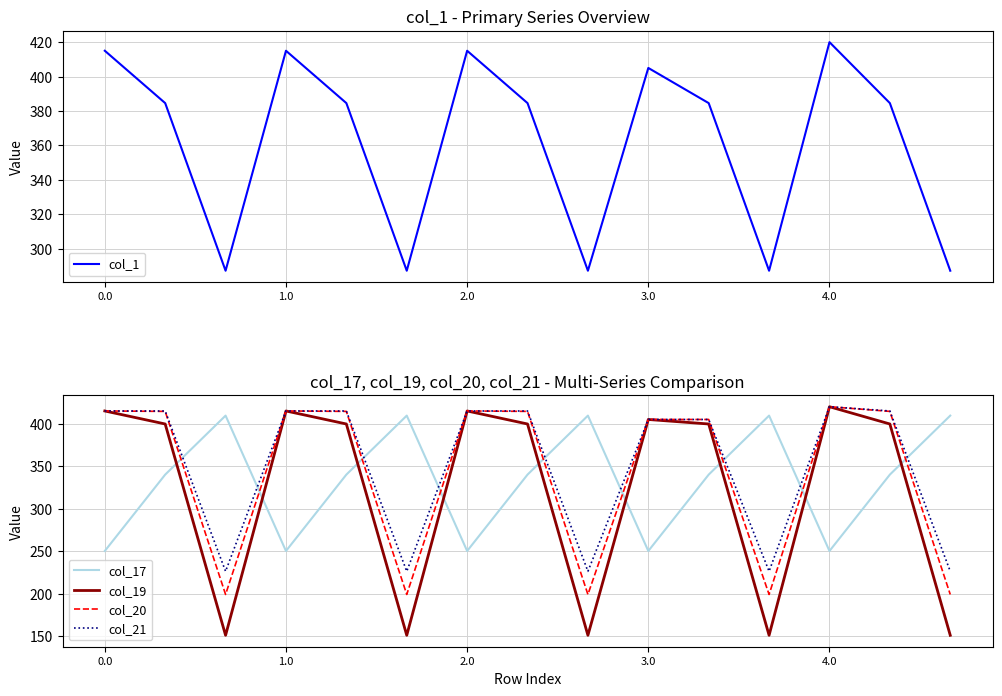

What is the minimum value for col_17?

250.3